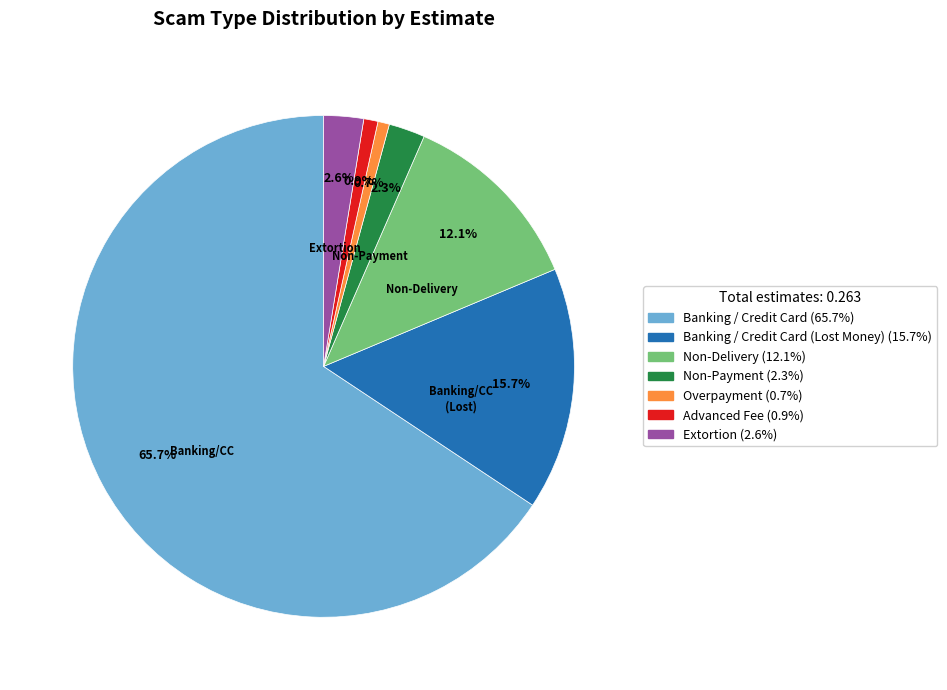

Does any single category account for the majority?

Yes